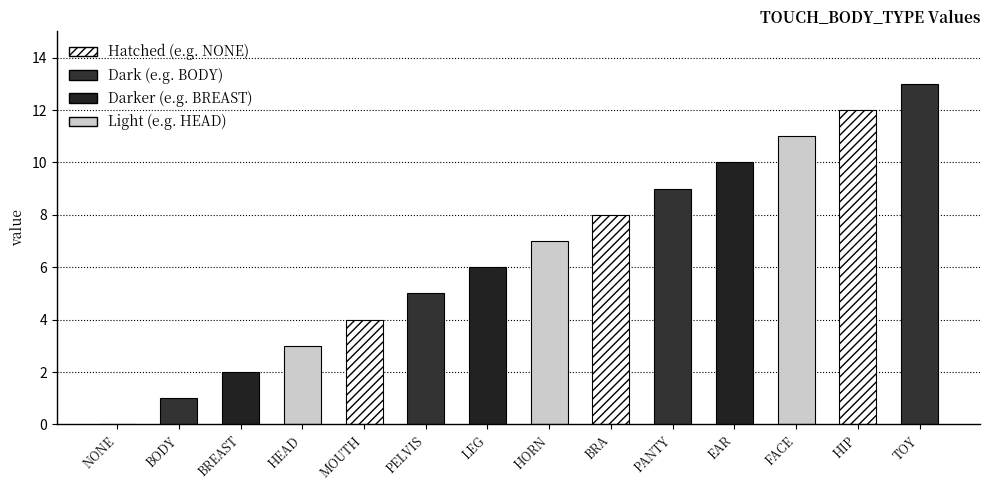

What is the sum of the values at NONE and LEG?

6